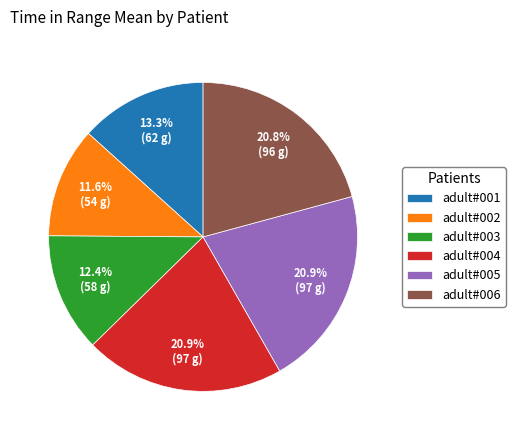

How much of the chart is everything except adult#006?

79.2%